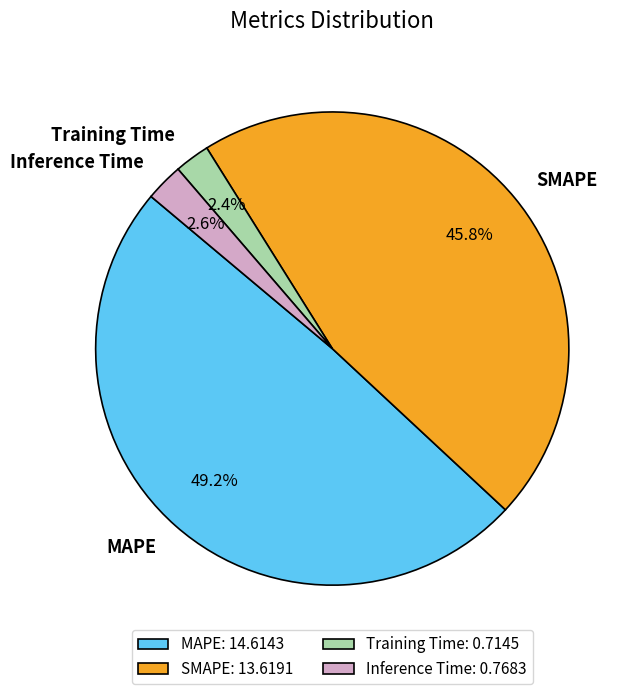

Which category has the biggest portion of the pie?

MAPE